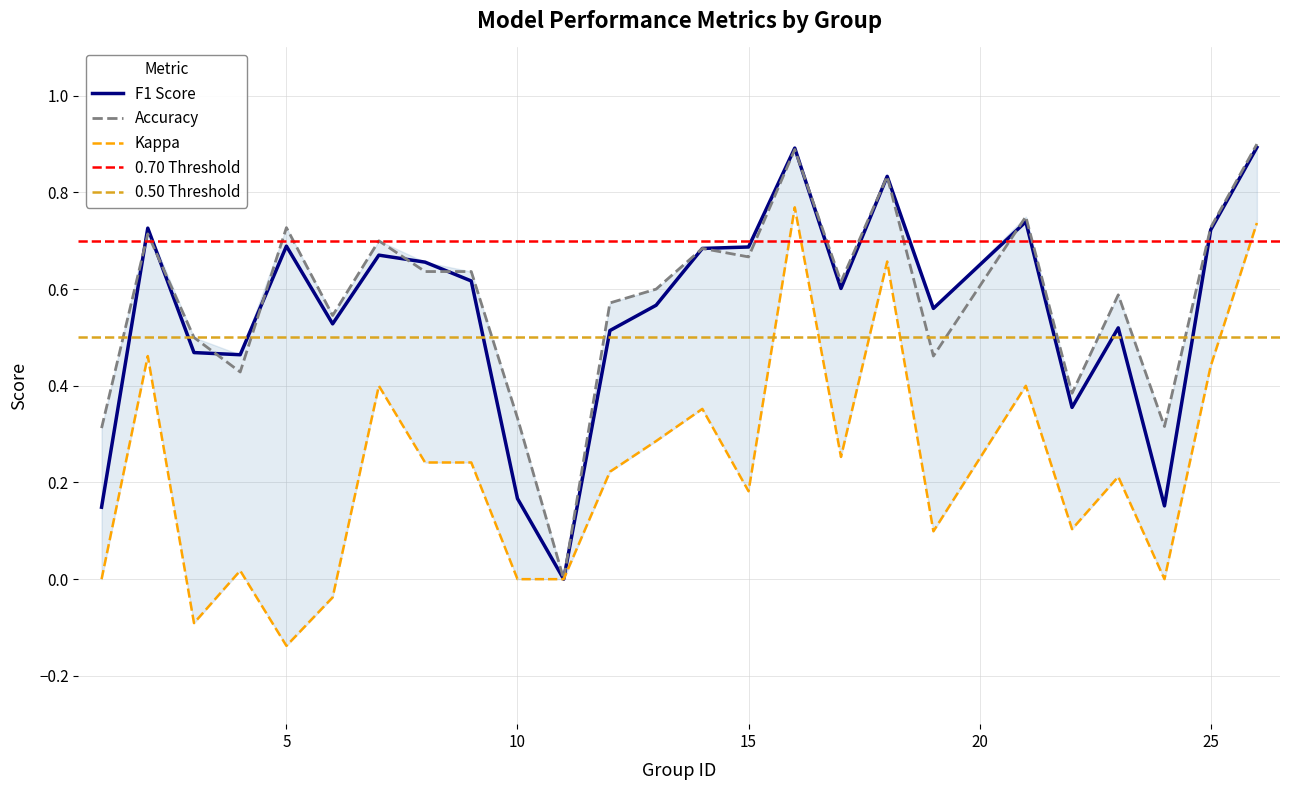

True or false: kappa and accuracy cross at least once.

False